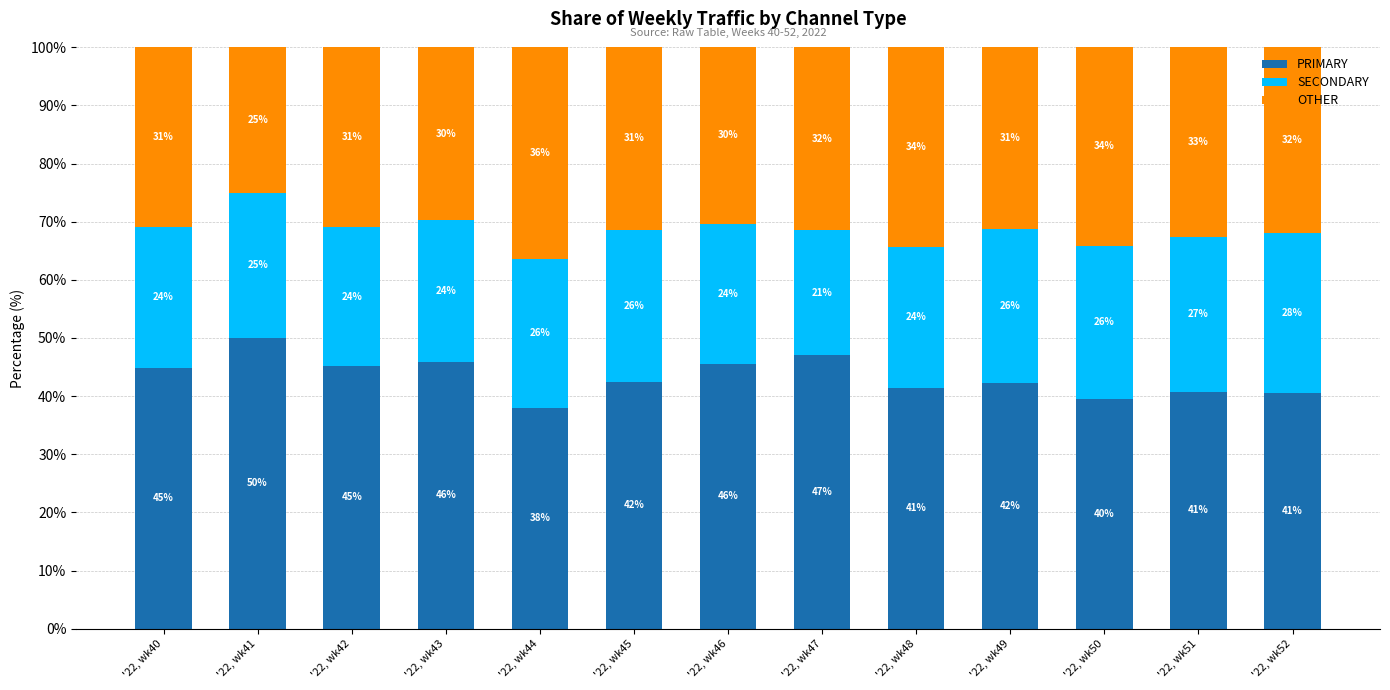

What is the lowest value of the PRIMARY series?

38.0